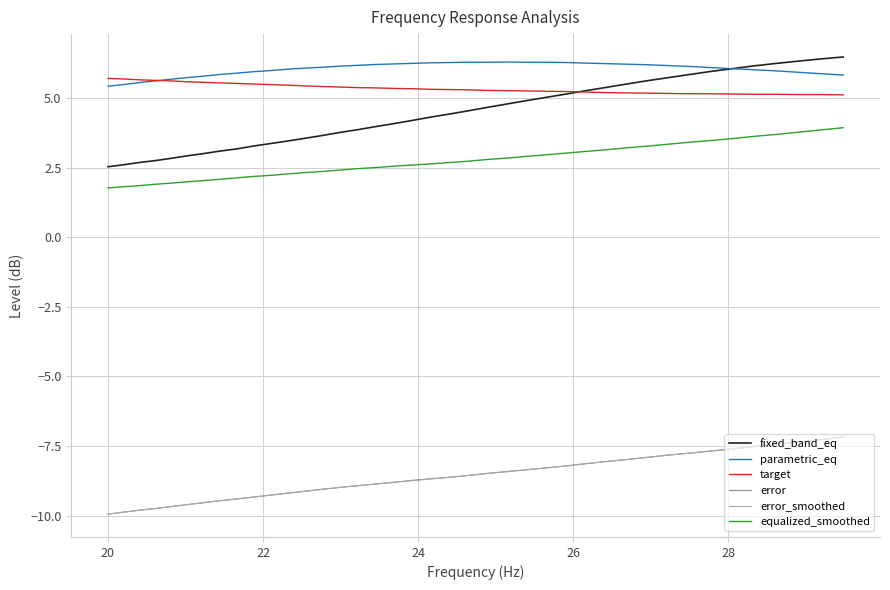

What is the maximum value for error?

-7.2